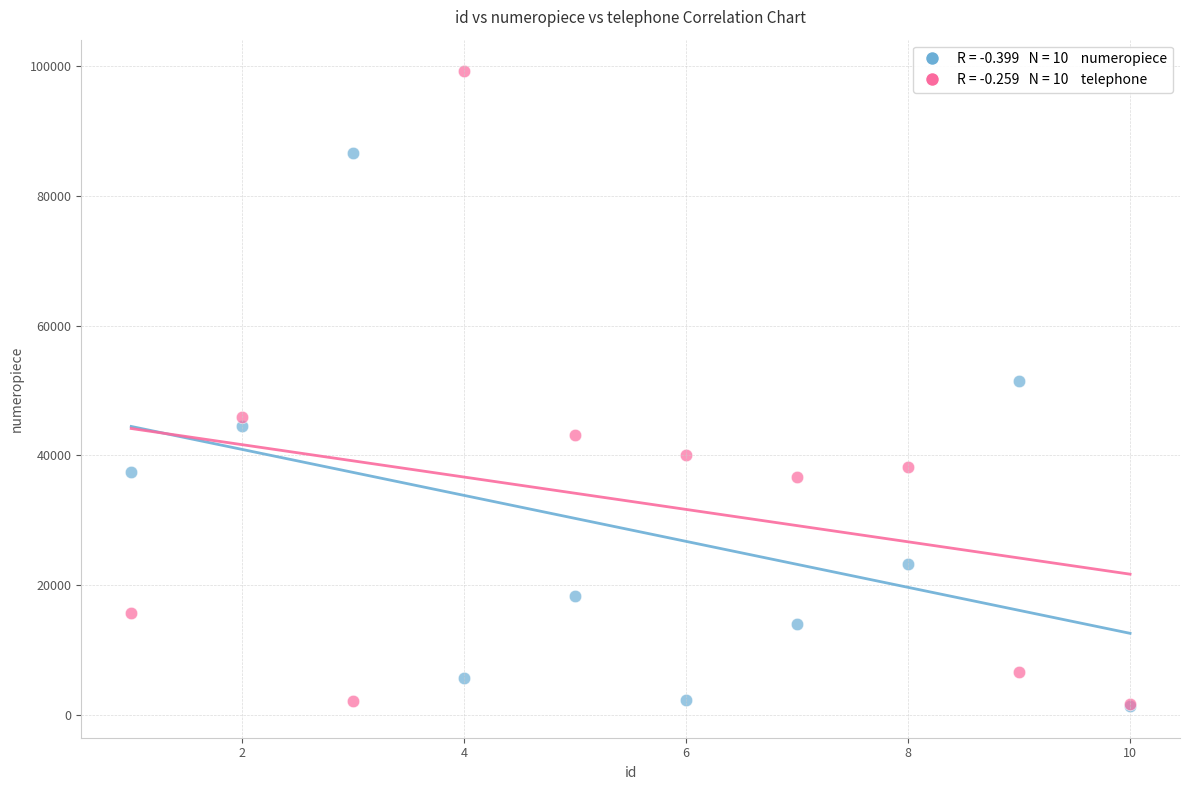

Across all series, what Y value is closest to 50273?

51423